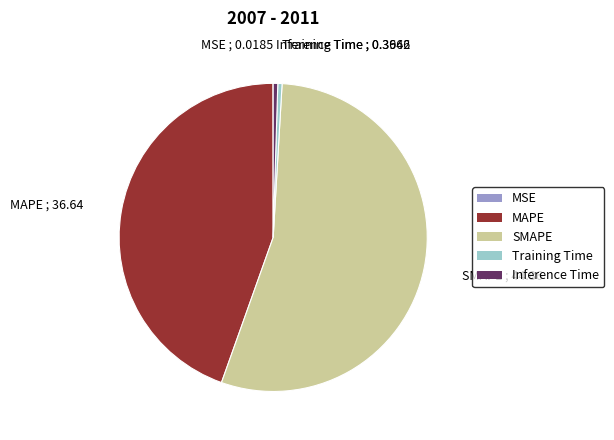

Is it true that Training Time ; 0.3666 is 0% of the pie?

True